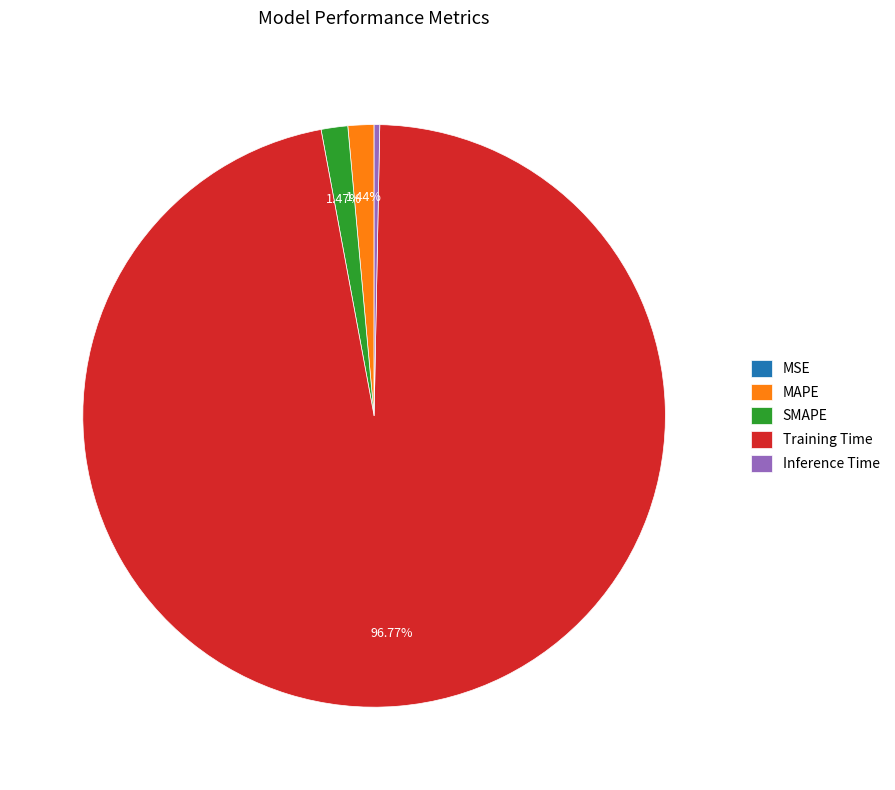

Which slice is the largest?

Training Time